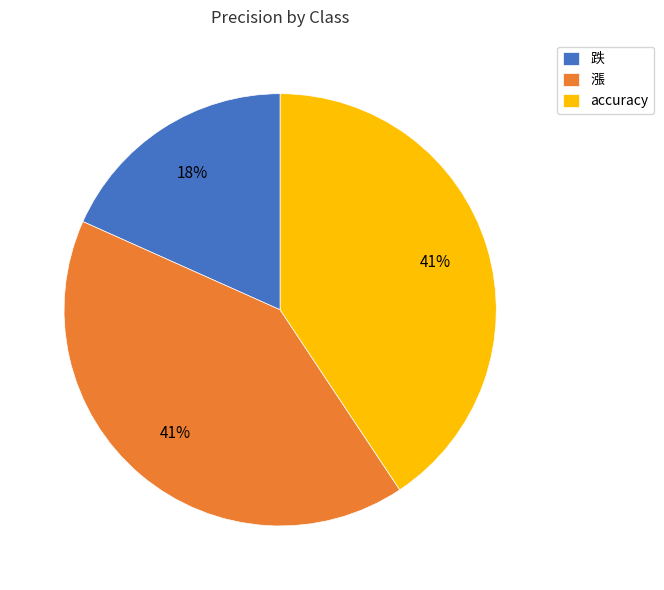

Which has a higher value, accuracy or 跌?

accuracy